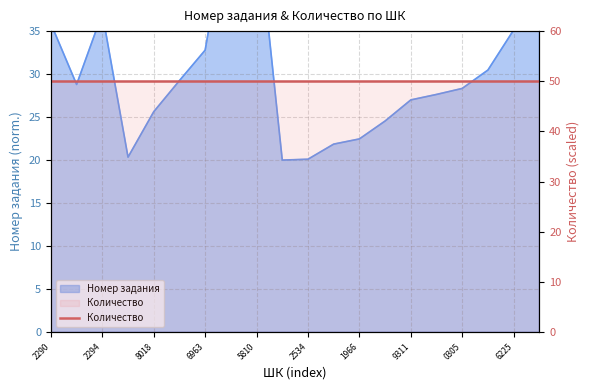

How many values are below 28?

9